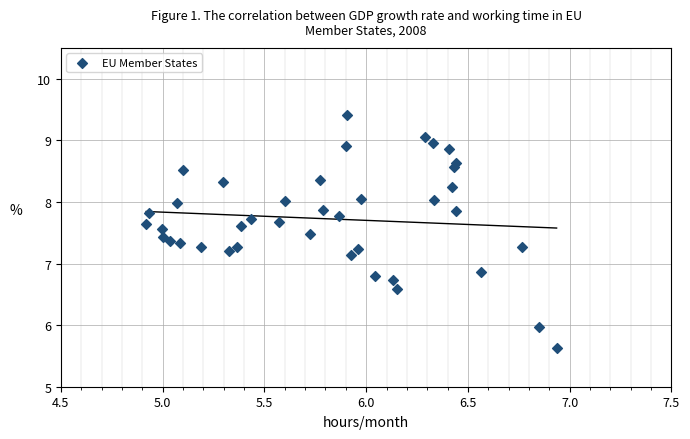

What is the range of X values (max minus min)?

2.0